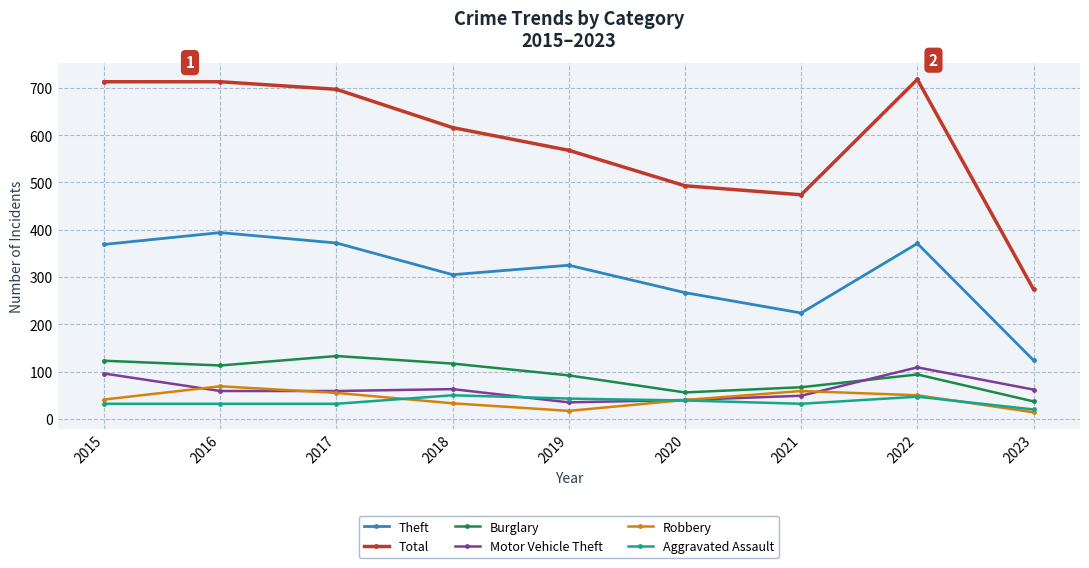

Is the value of Motor Vehicle Theft at 2018 greater than the value of Robbery at 2015?

Yes